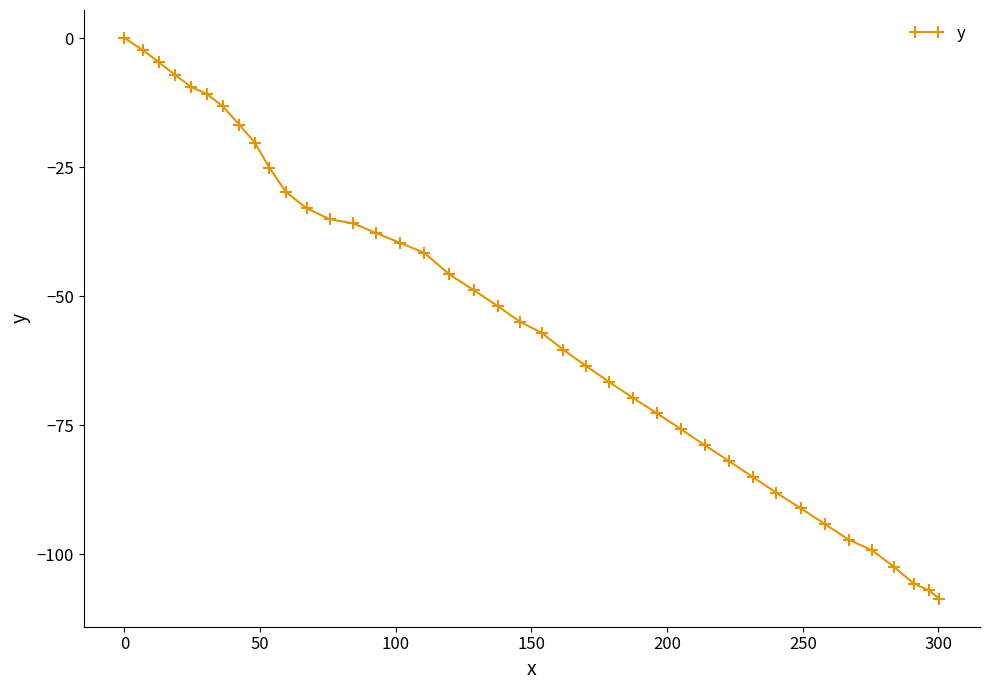

What is the sum of all values?

-2169.3